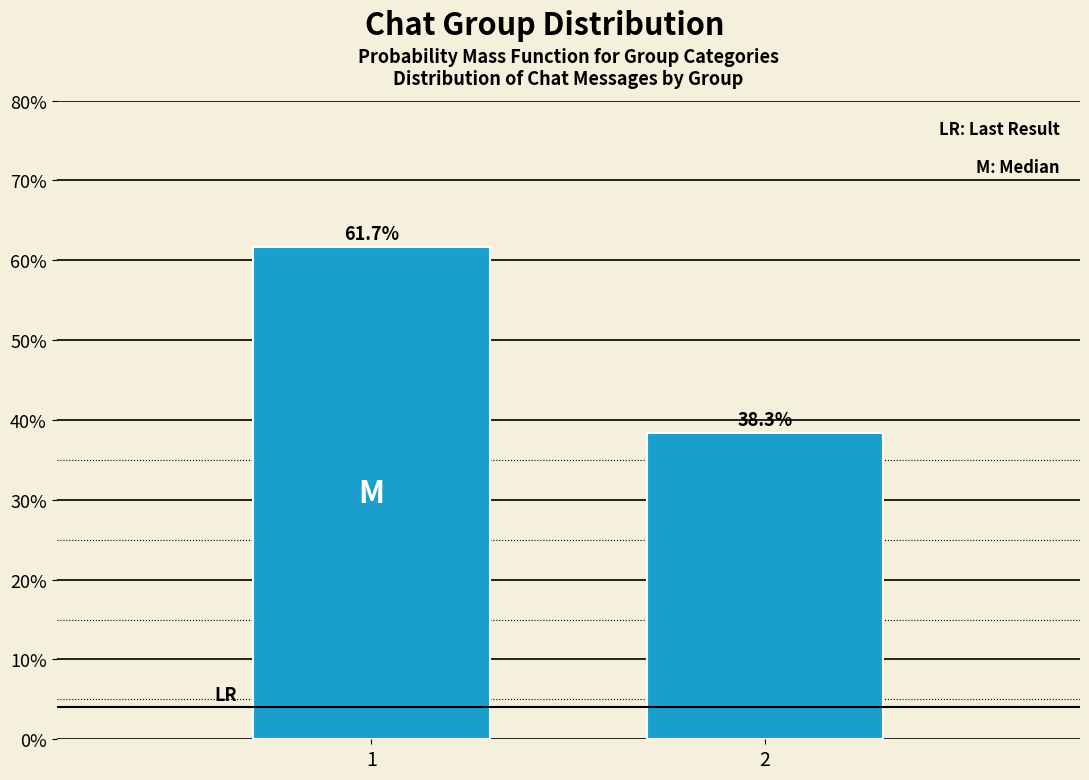

Reading left to right, transcribe all the data shown in this chart.

61.7	38.3